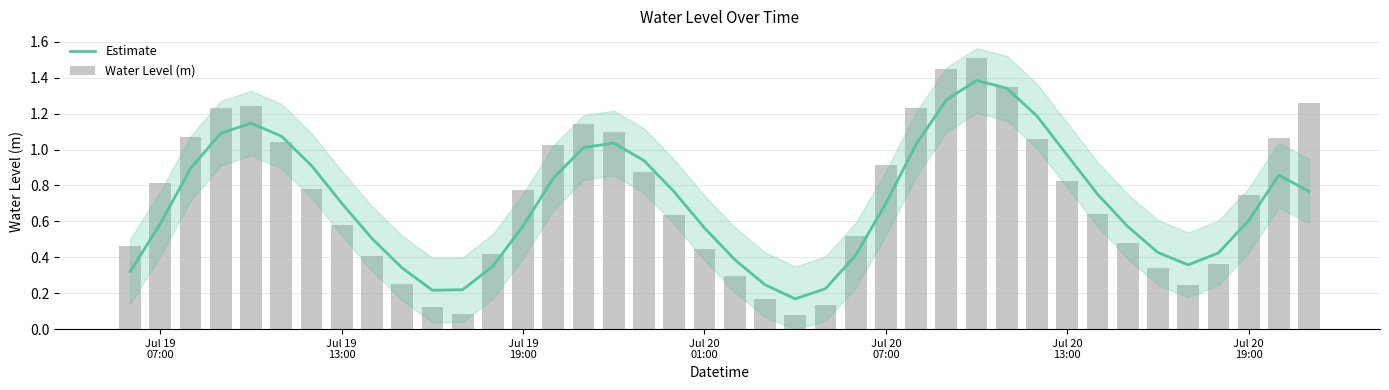

What is the highest value of the Estimate series?

1.4